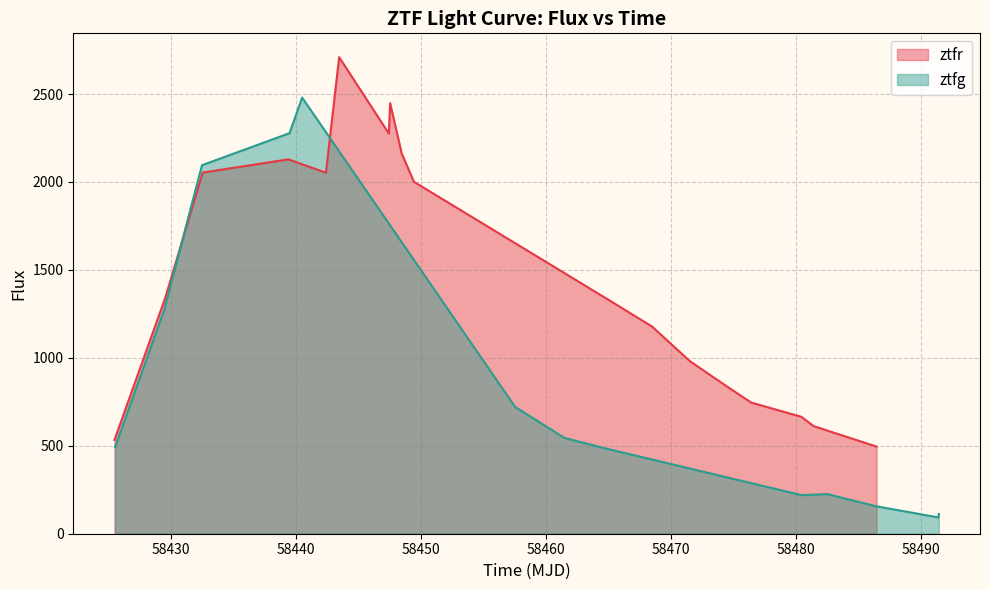

What is the highest value of the ztfr series?

2709.5